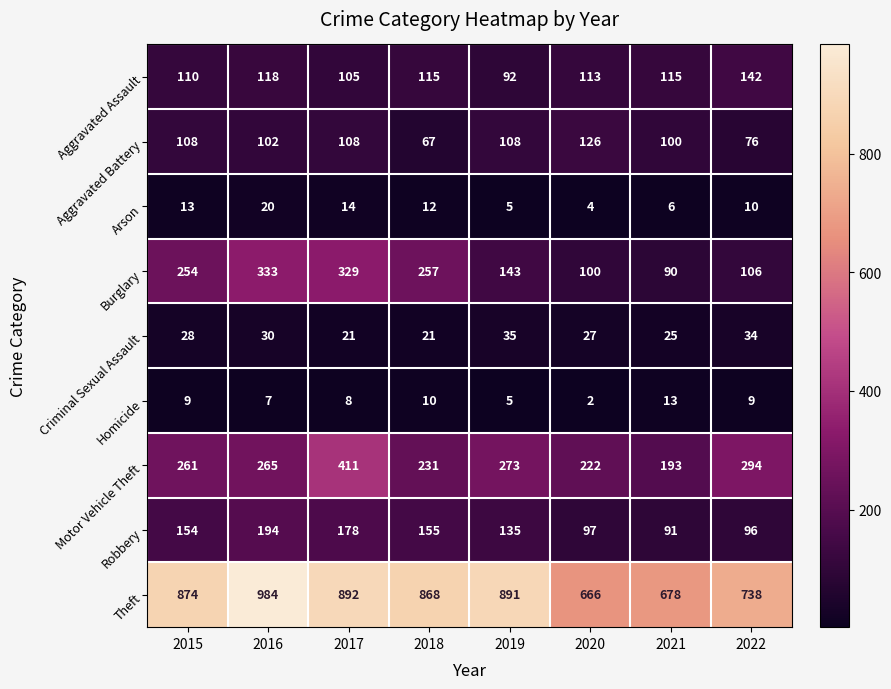

What is the difference between the Arson values at 2016 and 2019?

15